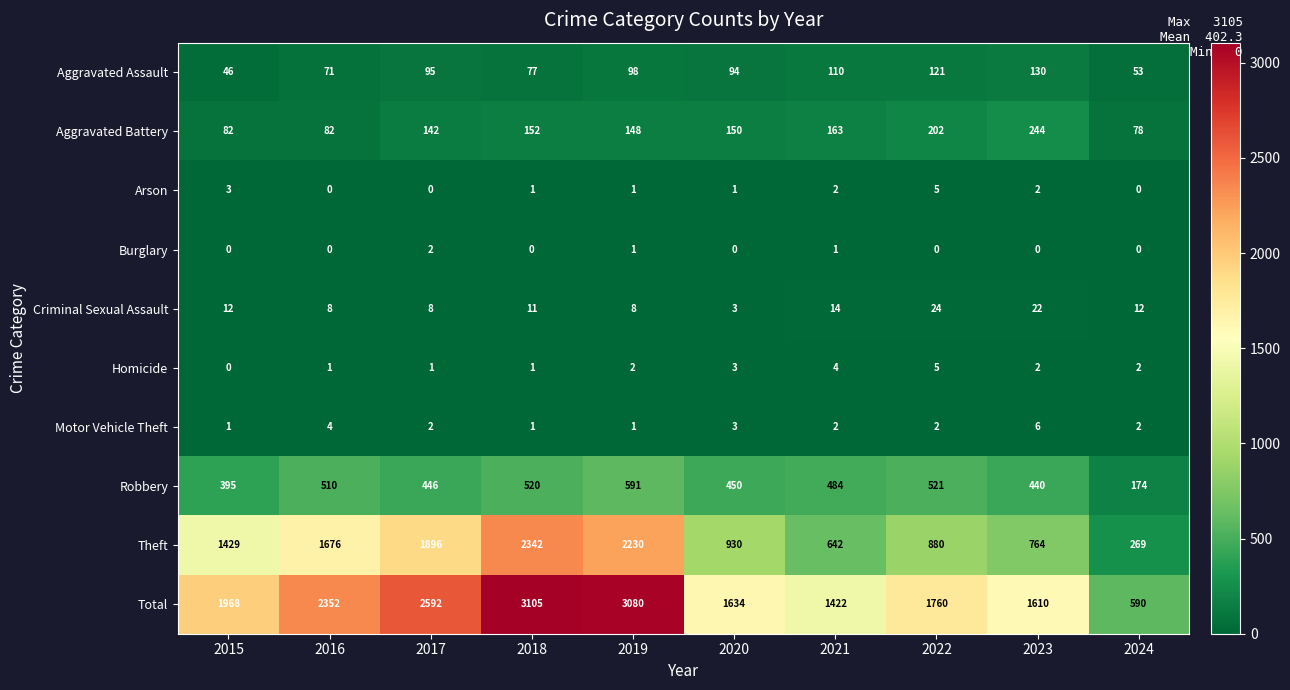

What is the approximate value of Total at 2021, to the nearest 10?

1420